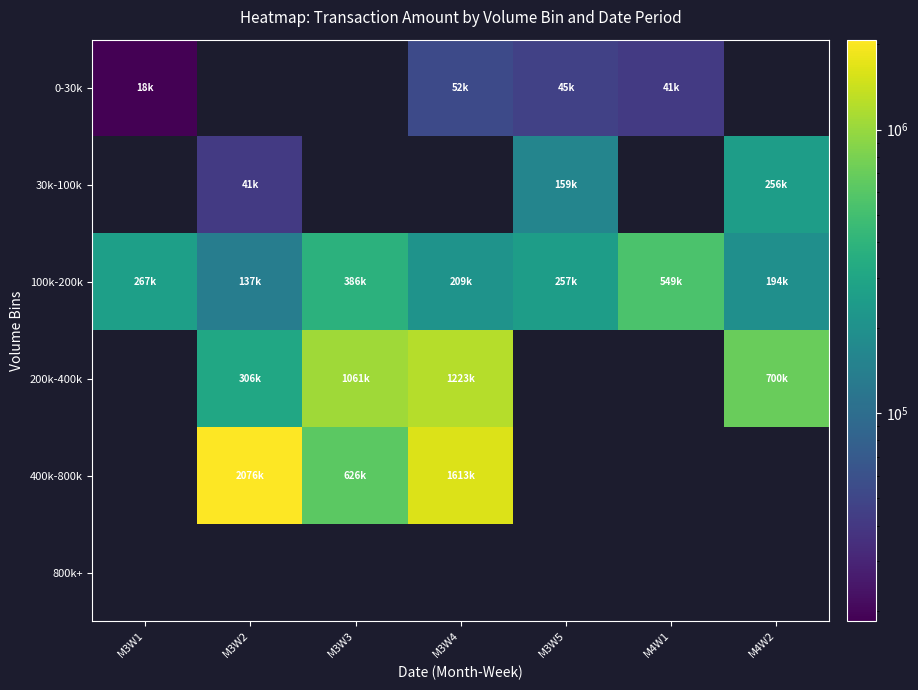

Is the value of 200k-400k at M3W4 greater than the value of 0-30k at M4W1?

Yes